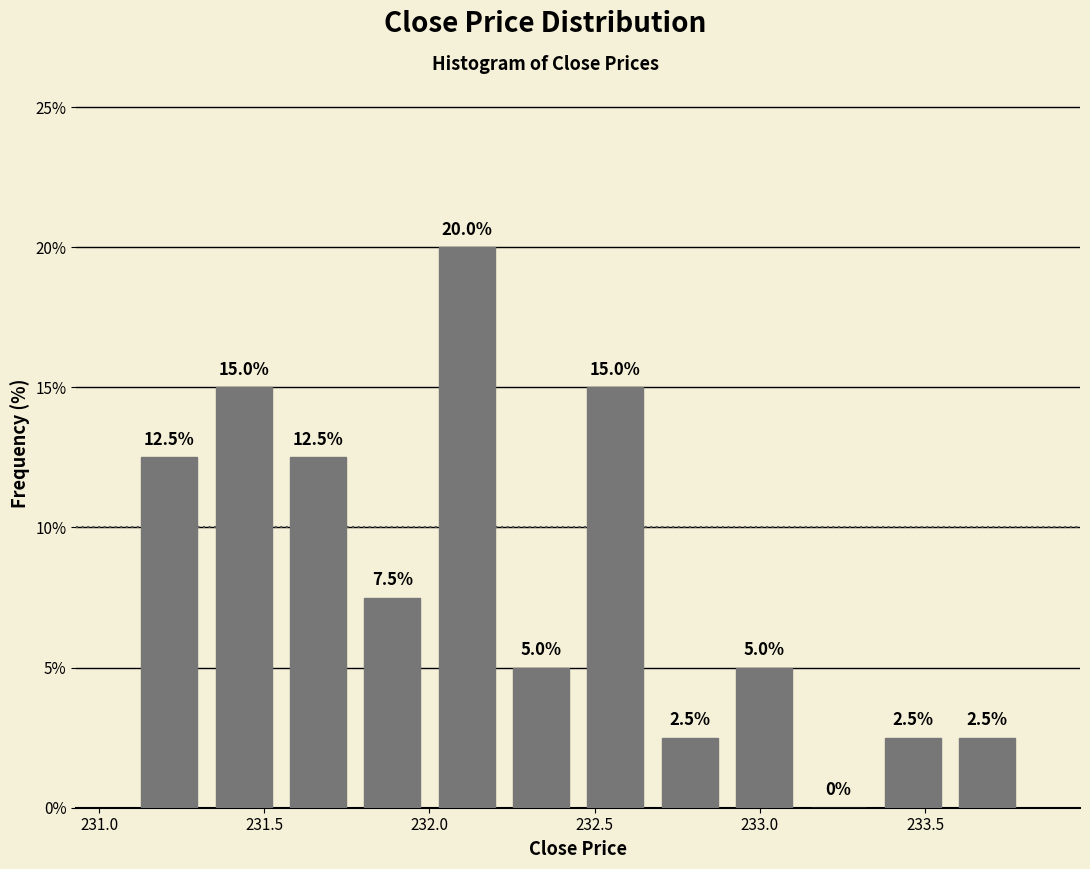

What is the height of the bar covering 231.100 to 231.325 on the x-axis? The bar edges are not printed on the chart, so give them approximately, as read against the axis.

12.5